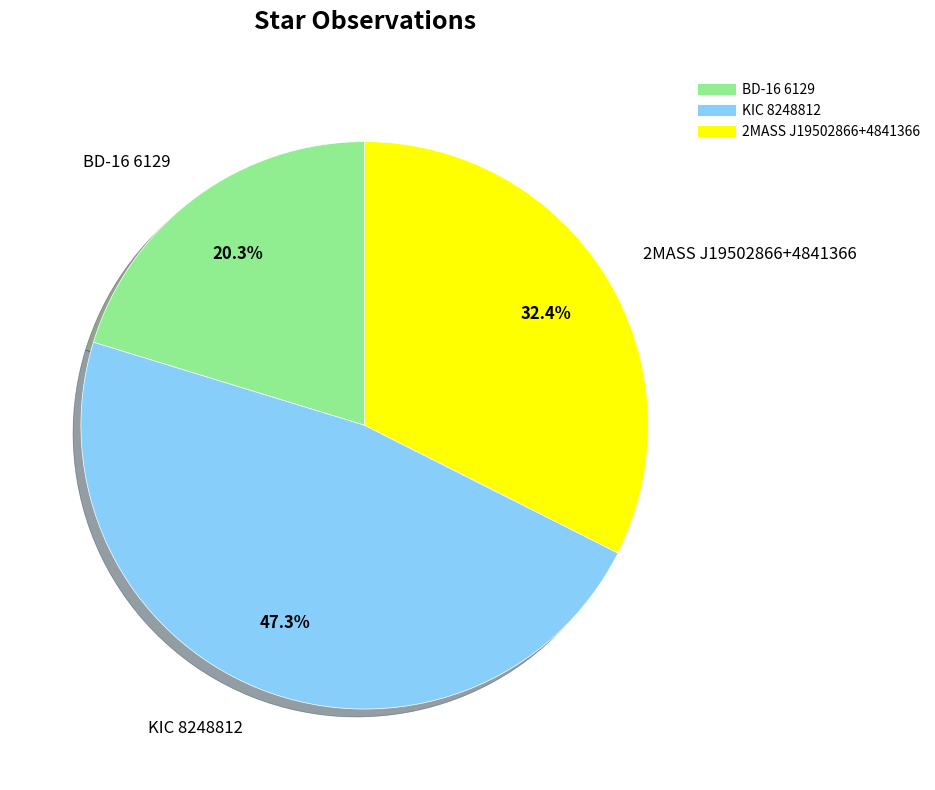

Which slice is the largest?

KIC 8248812